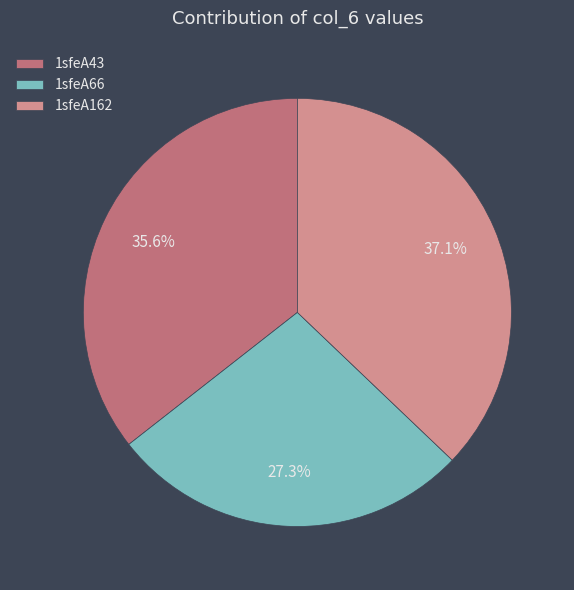

Is 1sfeA162 the majority of the pie?

No